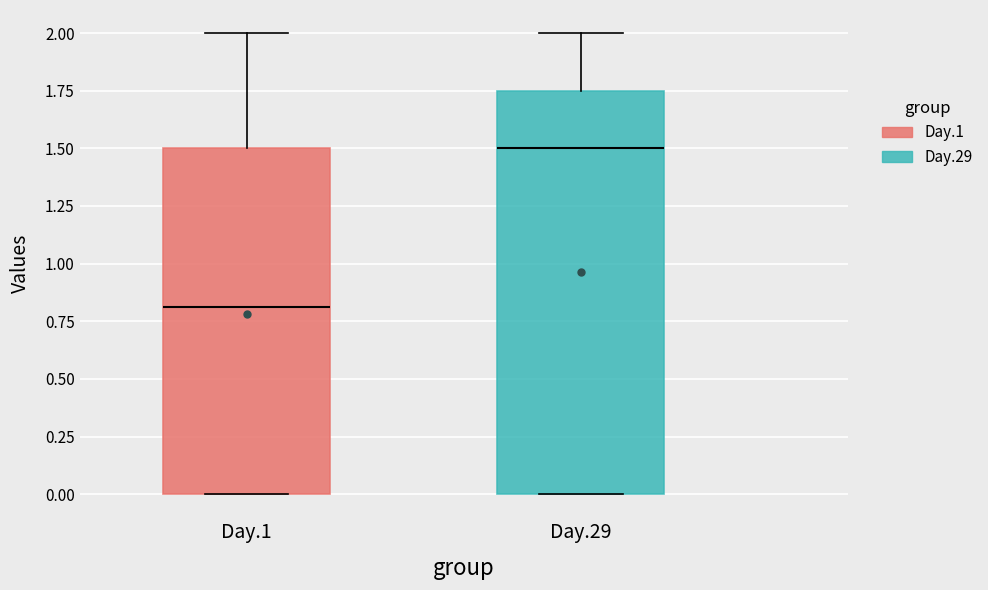

Where does the median line of the box for Day.1 sit on the y-axis? The values are not printed on the chart, so give them approximately, as read against the axis.

0.80